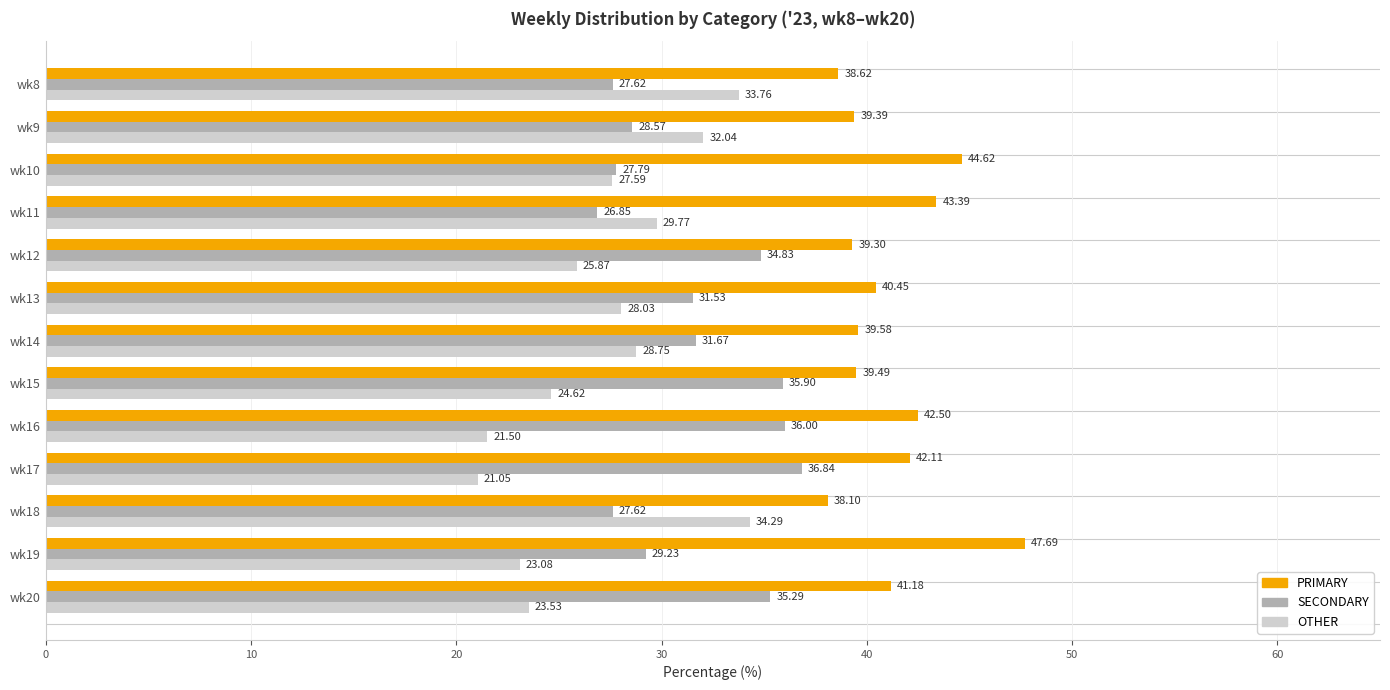

What is the total value across all series at wk14?

100.0